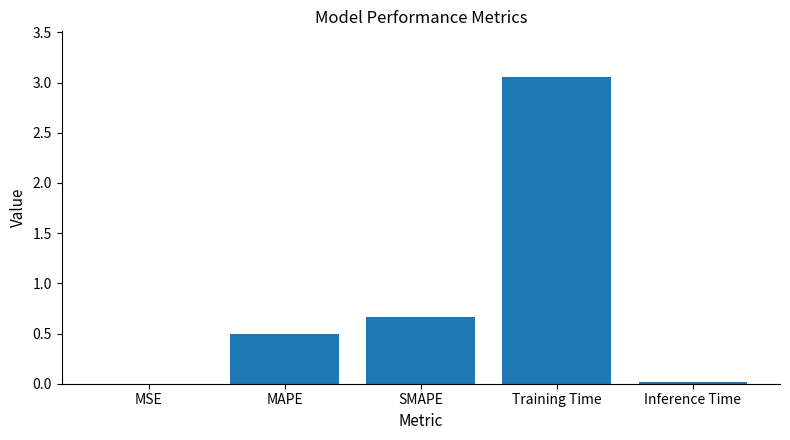

The chart shows a value of 0.0 at MSE. True or false?

True